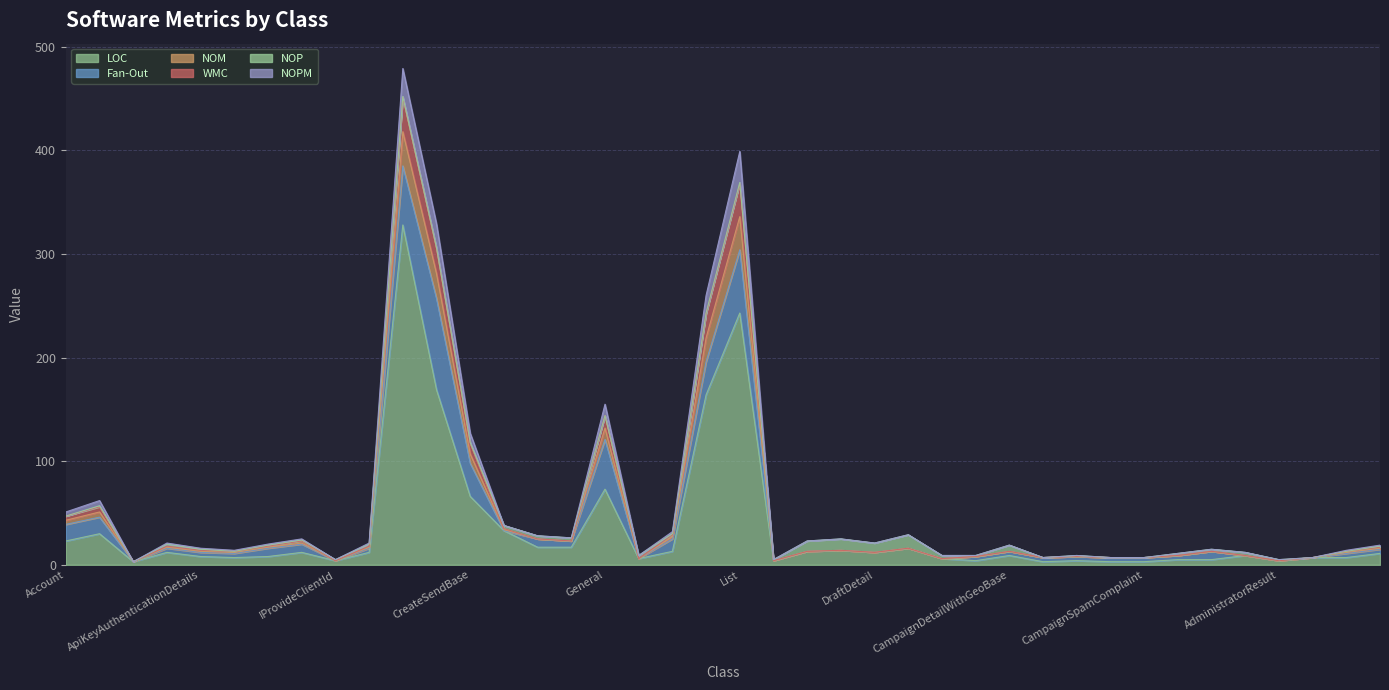

What is the highest value of the LOC series?

328